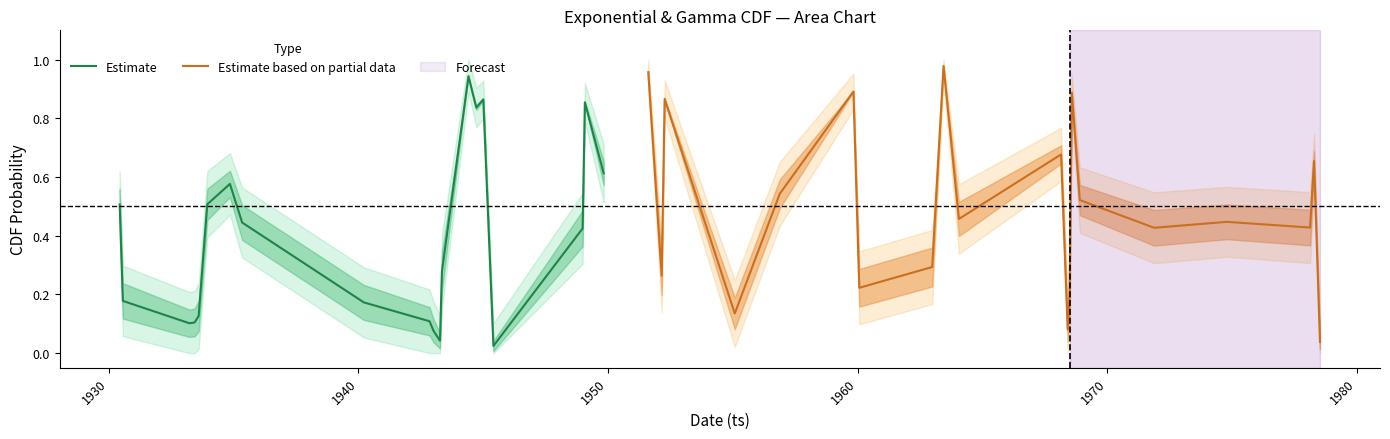

What is the sum of all Estimate based on partial data values?

10.0